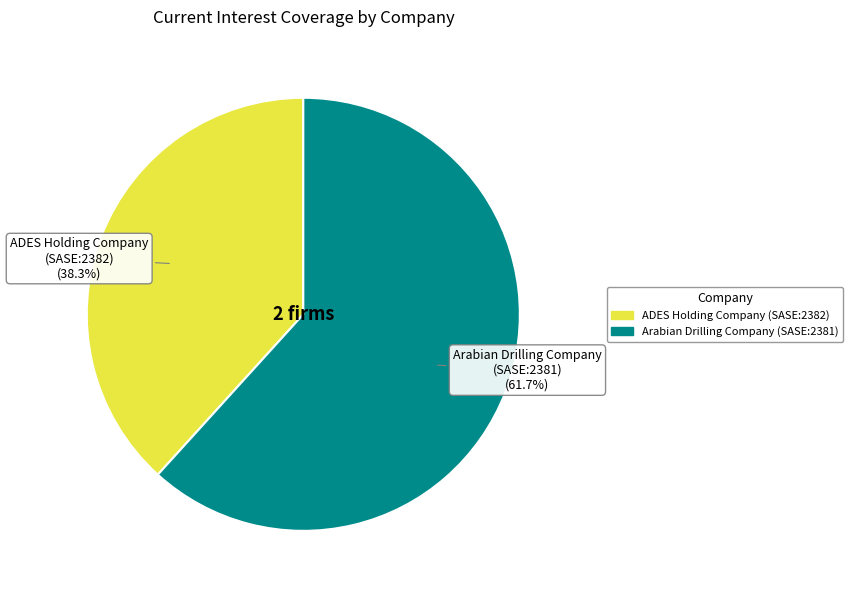

Is ADES Holding Company (SASE:2382) the majority of the pie?

No